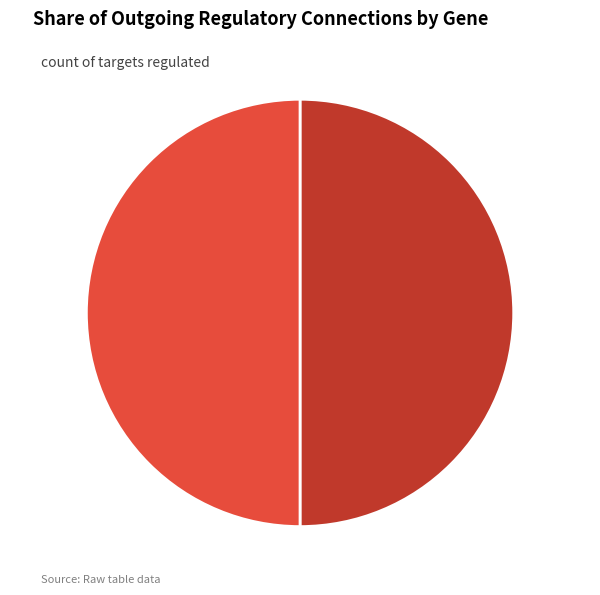

Approximately how many times larger is the value at gene2 compared to gene1?

1.0